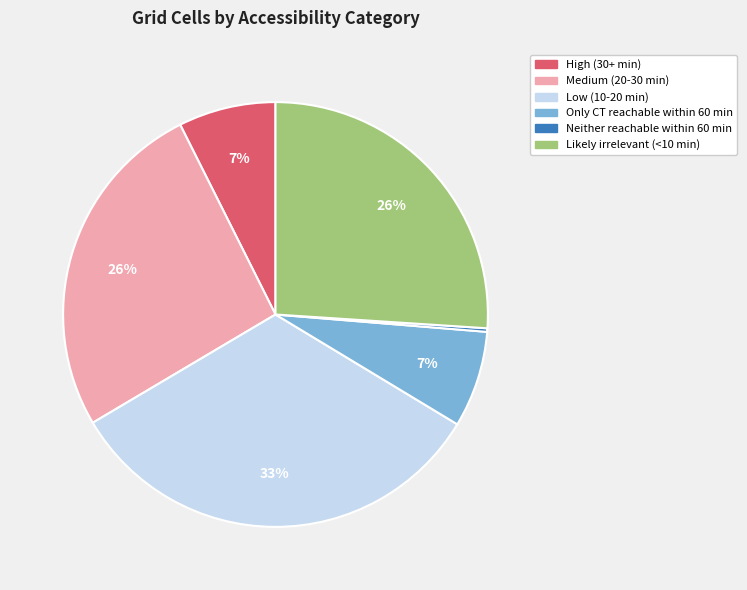

Which slice is the largest?

Low (10-20 min)